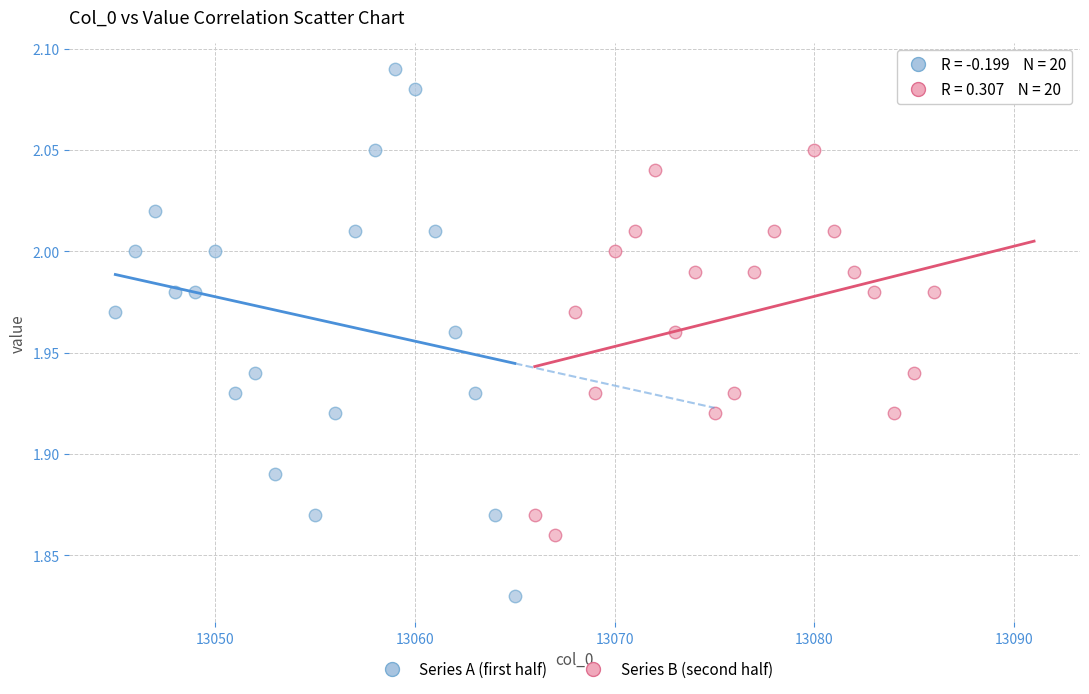

Which series has the largest Y range (max minus min)?

Series A (first half)